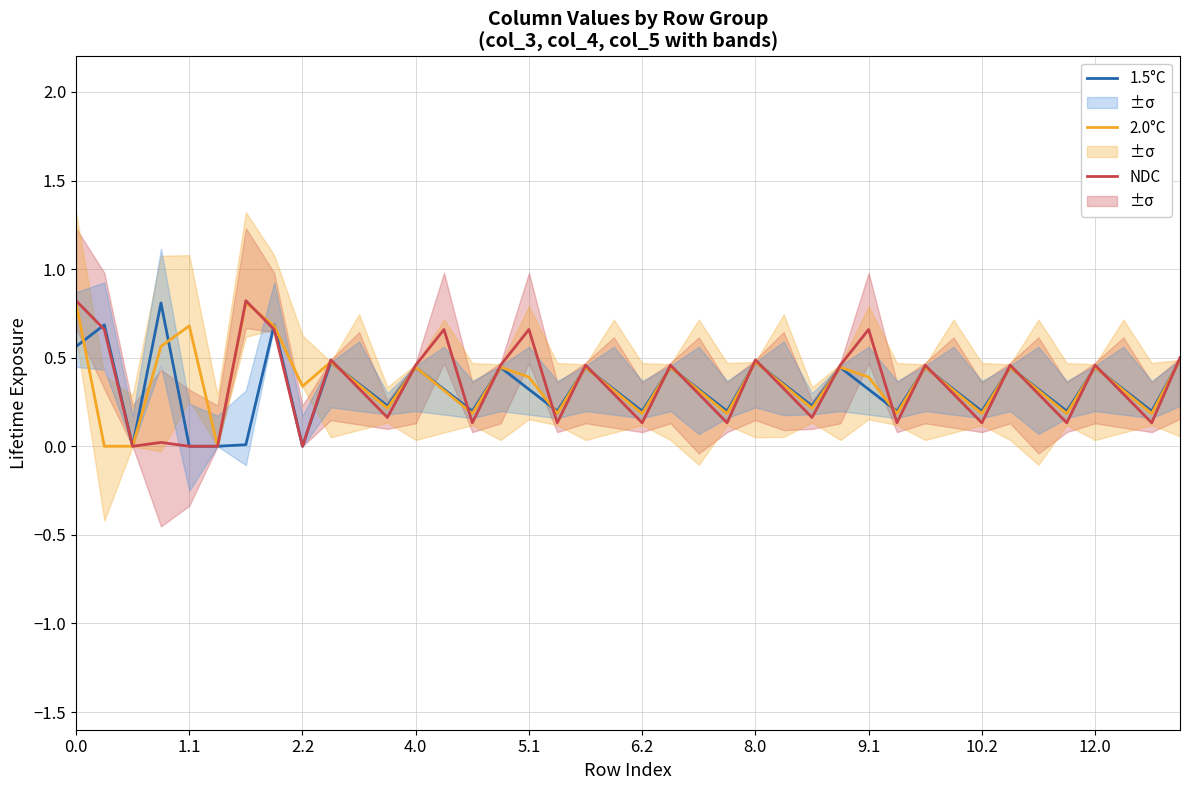

What is the highest value of the 2.0°C series?

0.8